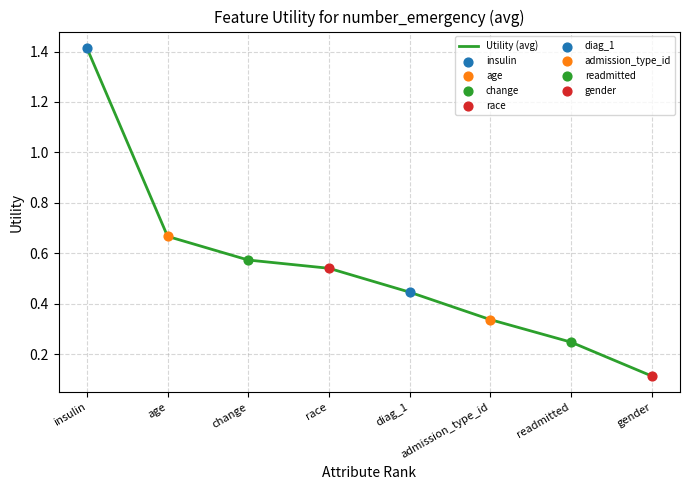

Which has a higher value, readmitted or age?

age